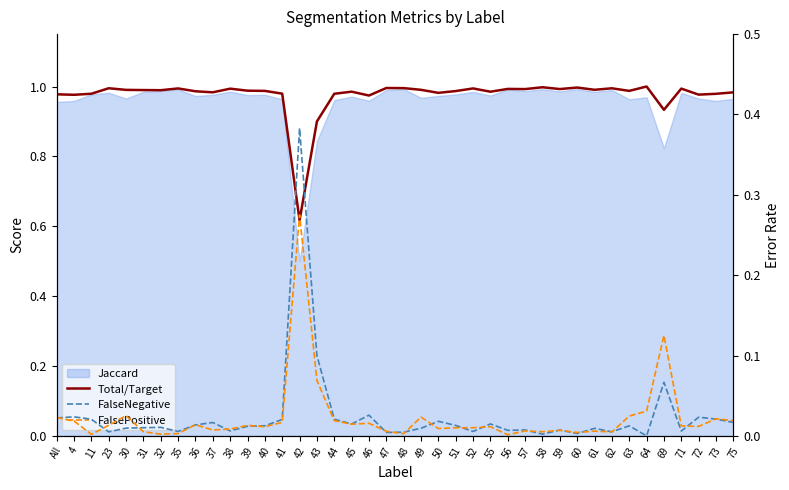

What is the difference between the maximum and minimum values in the FalseNegative series?

0.4